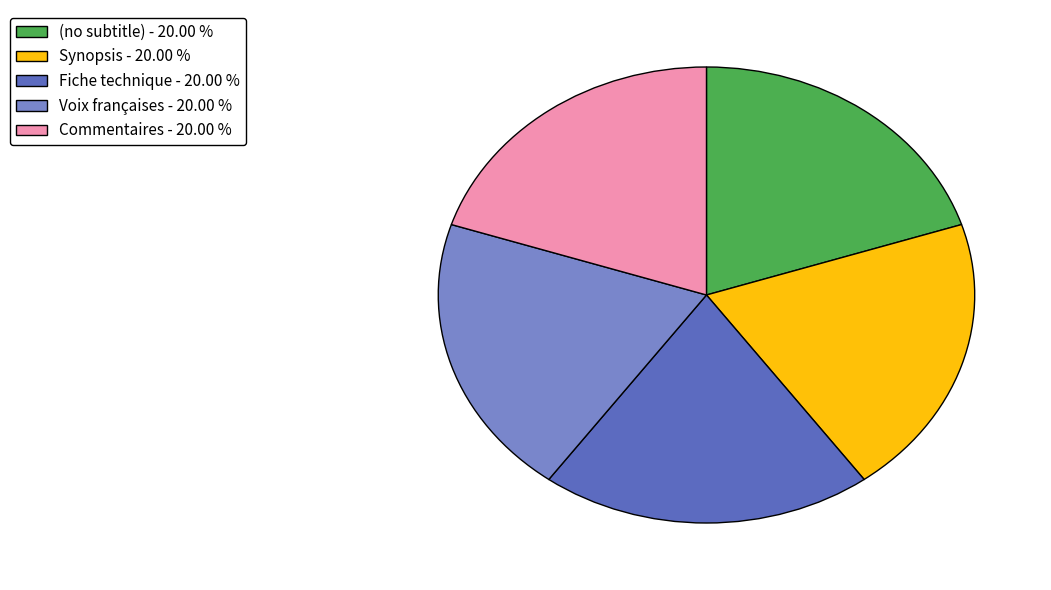

Is there any slice that represents more than half of the pie?

No